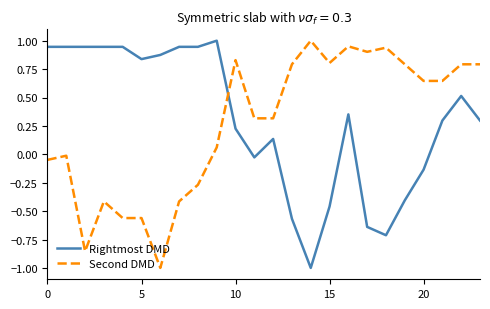

What are all the series names shown in the legend?

Rightmost DMD, Second DMD